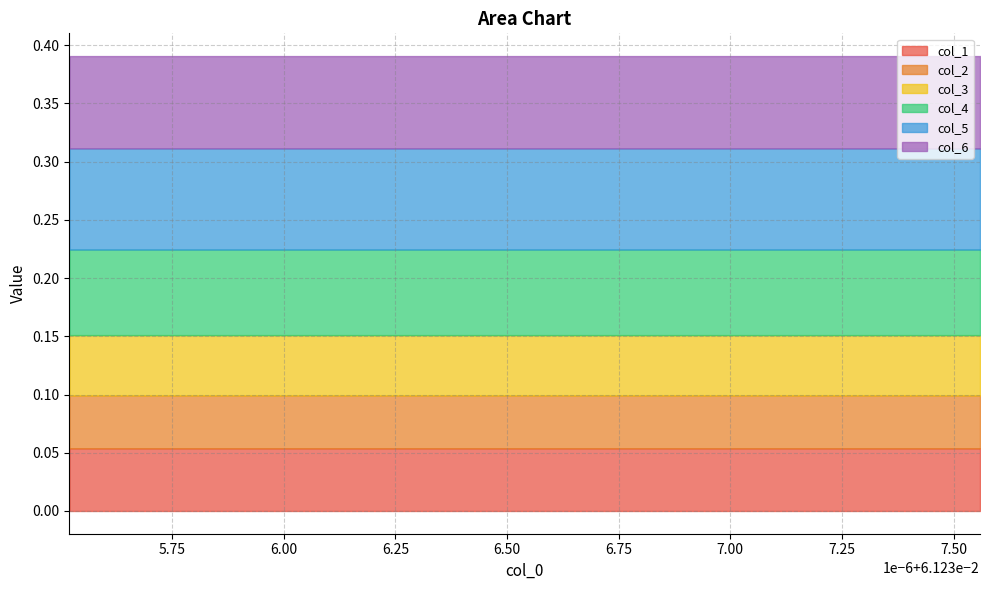

Reading left to right, what are all the values shown in this chart?

col_1: 0.1	0.1	0.1	0.1	0.1	0.1	0.1	0.1	0.1	0.1	0.1	0.1	0.1	0.1	0.1	0.1	0.1	0.1
col_2: 0.0	0.0	0.0	0.0	0.0	0.0	0.0	0.0	0.0	0.0	0.0	0.0	0.0	0.0	0.0	0.0	0.0	0.0
col_3: 0.1	0.1	0.1	0.1	0.1	0.1	0.1	0.1	0.1	0.1	0.1	0.1	0.1	0.1	0.1	0.1	0.1	0.1
col_4: 0.1	0.1	0.1	0.1	0.1	0.1	0.1	0.1	0.1	0.1	0.1	0.1	0.1	0.1	0.1	0.1	0.1	0.1
col_5: 0.1	0.1	0.1	0.1	0.1	0.1	0.1	0.1	0.1	0.1	0.1	0.1	0.1	0.1	0.1	0.1	0.1	0.1
col_6: 0.1	0.1	0.1	0.1	0.1	0.1	0.1	0.1	0.1	0.1	0.1	0.1	0.1	0.1	0.1	0.1	0.1	0.1